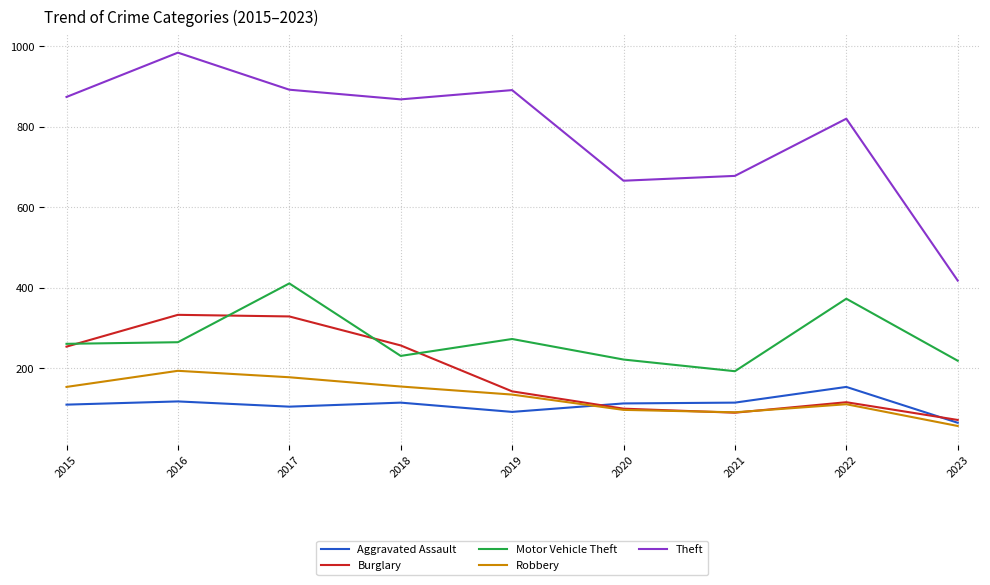

True or false: Robbery has a value of 108 at 2016.

False